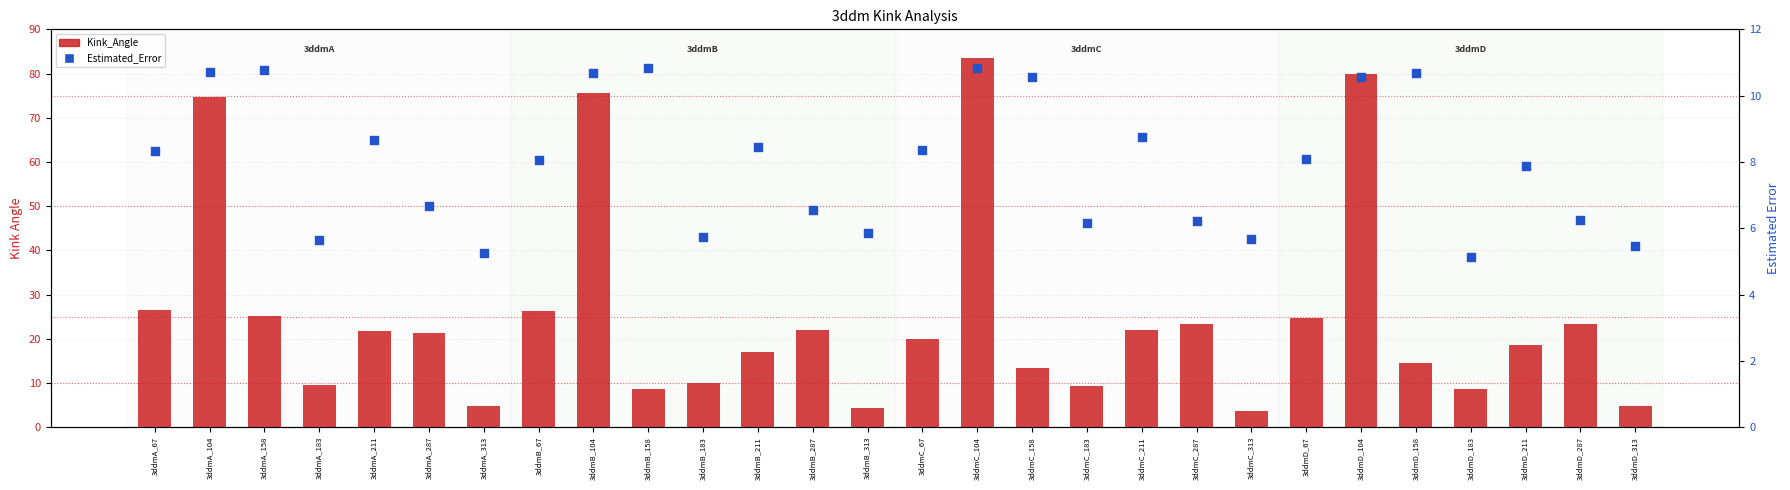

Which series has the largest Y range (max minus min)?

Kink_Angle